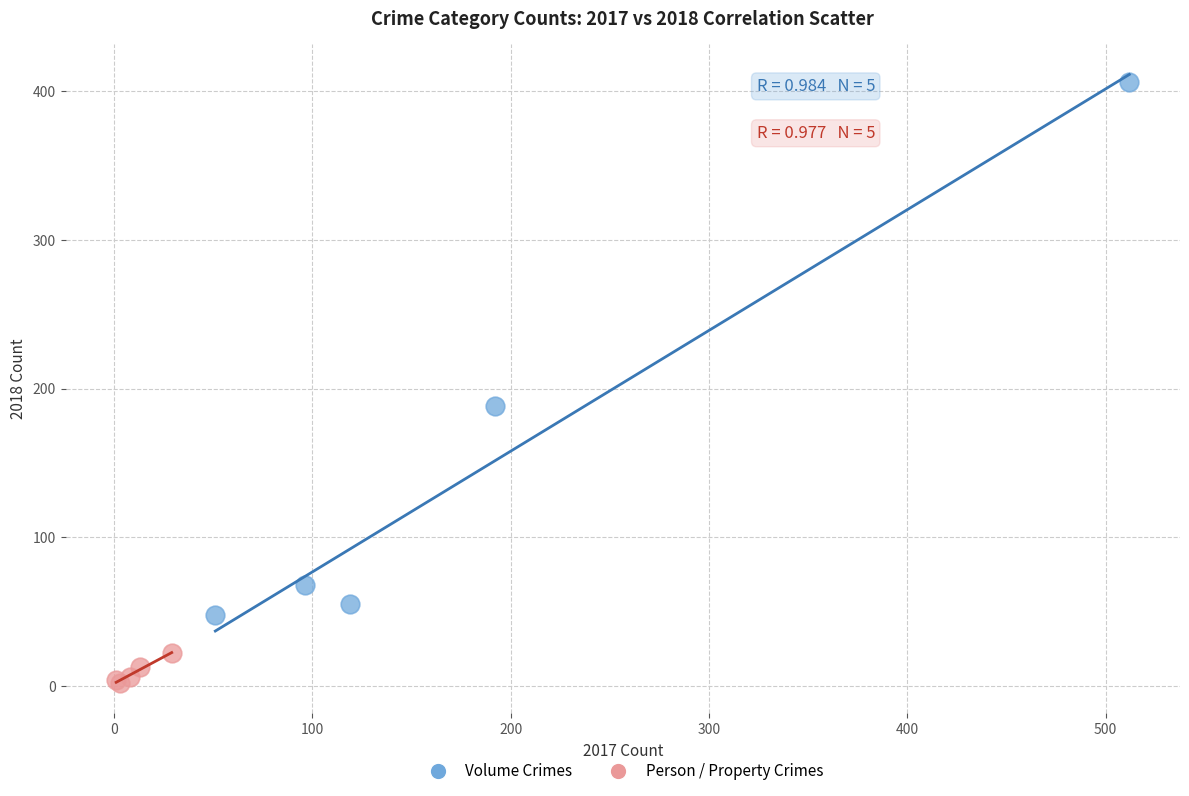

Which series contains the lowest Y value?

Person / Property Crimes